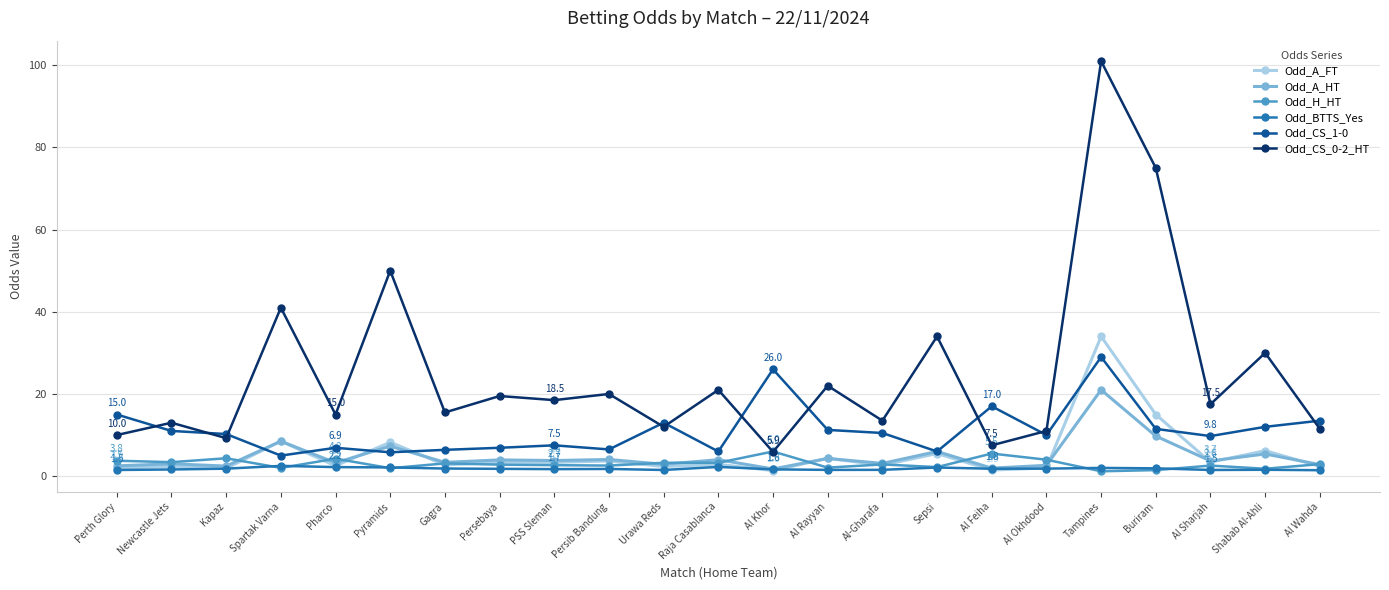

True or false: Odd_CS_0-2_HT and Odd_A_FT intersect in this chart.

False